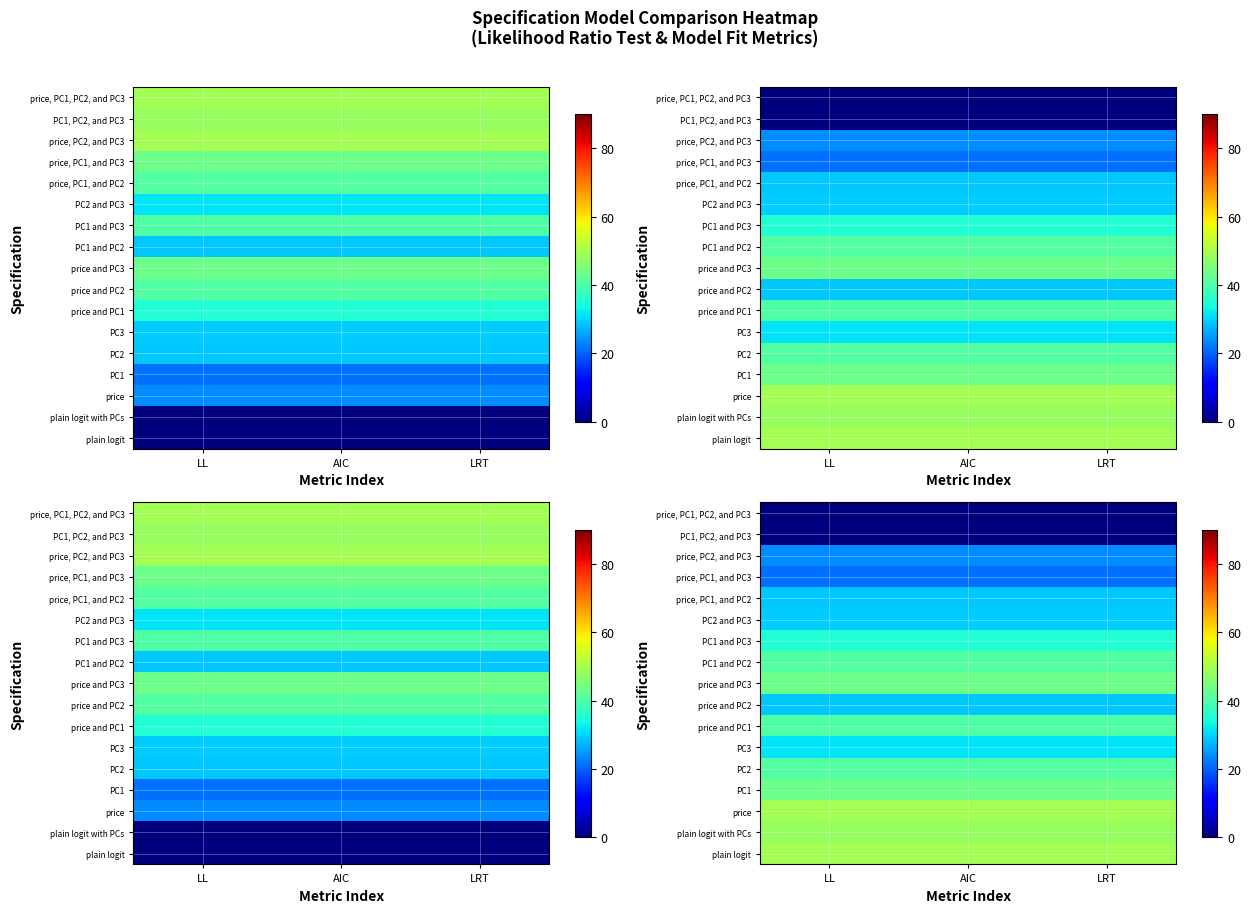

Rank the series at LRT from highest to lowest value.

plain logit, price, plain logit with PCs, PC1, price and PC3, PC2, PC1 and PC2, price and PC1, PC1 and PC3, PC3, PC2 and PC3, price and PC2, price, PC1, and PC2, price, PC2, and PC3, price, PC1, and PC3, price, PC1, PC2, and PC3, PC1, PC2, and PC3